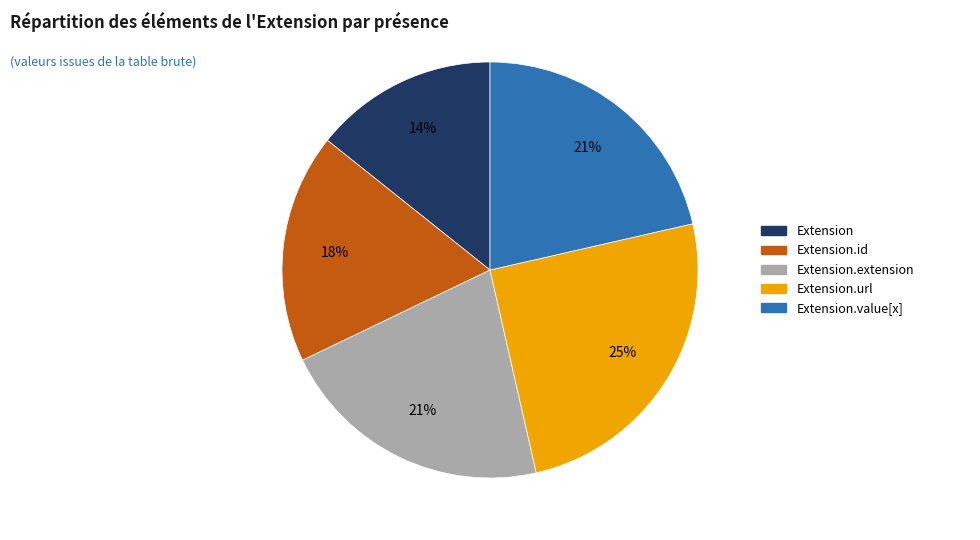

To the nearest percent, what is the average slice percentage?

20%